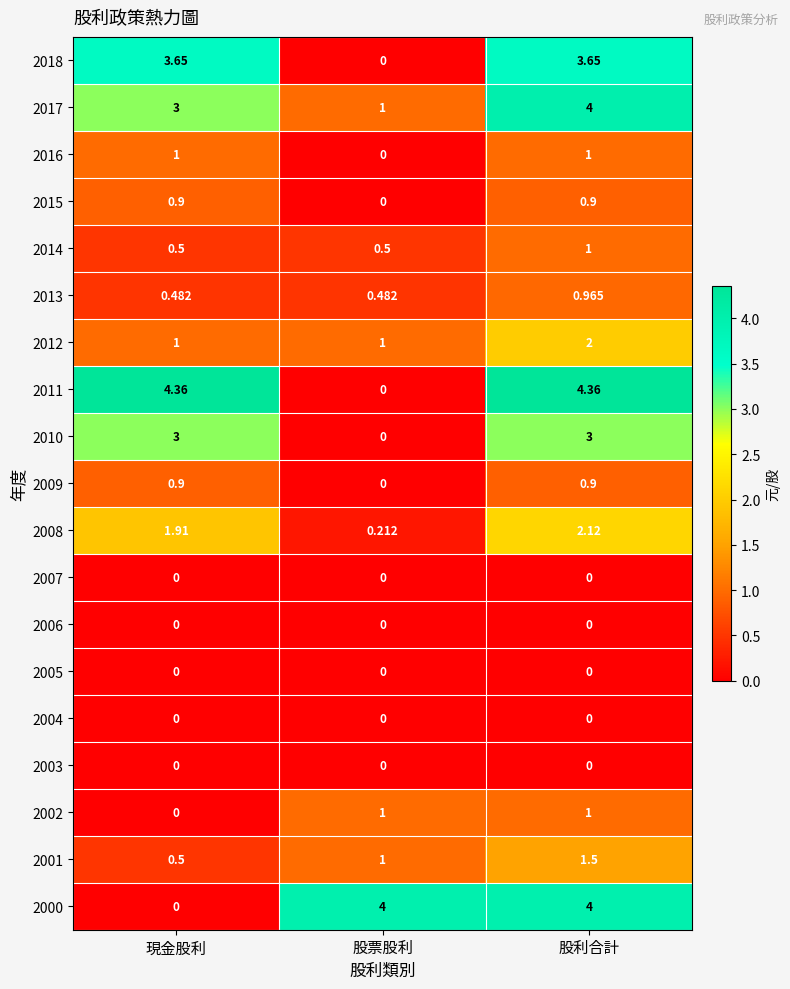

At which label is 2016 closest to 0?

股票股利